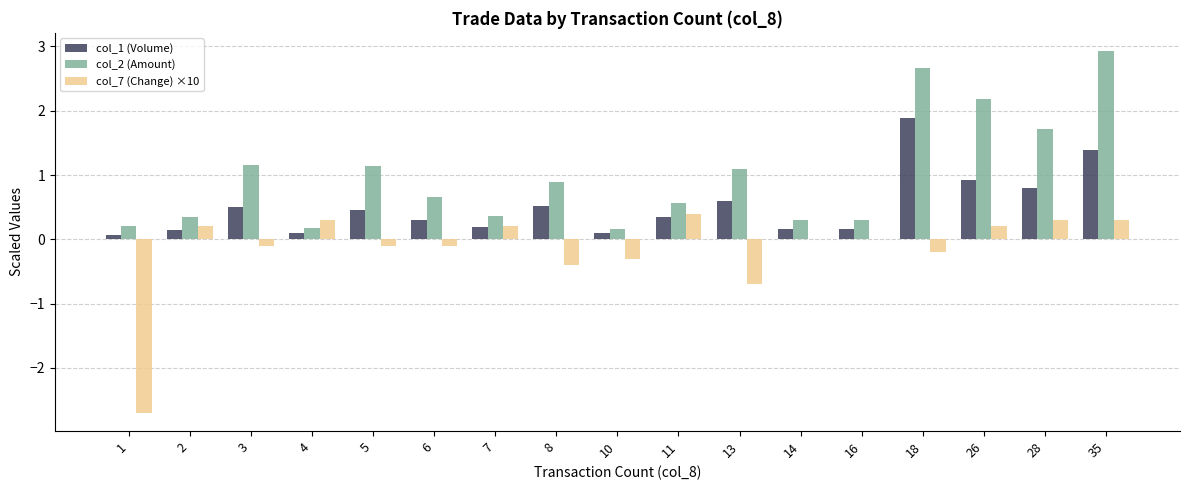

Is the value of col_7 (Change) ×10 at 8 greater than the value of col_1 (Volume) at 3?

No